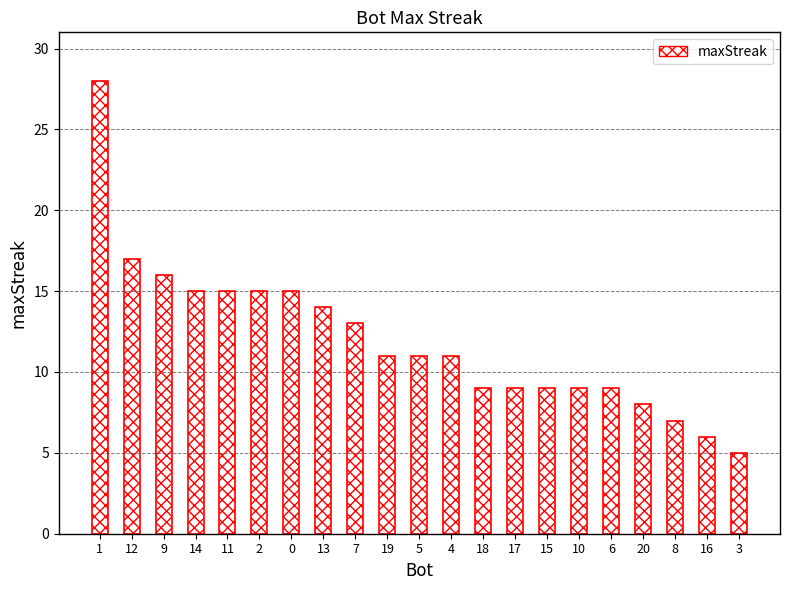

Reading left to right, extract all data points from this chart.

28	17	16	15	15	15	15	14	13	11	11	11	9	9	9	9	9	8	7	6	5